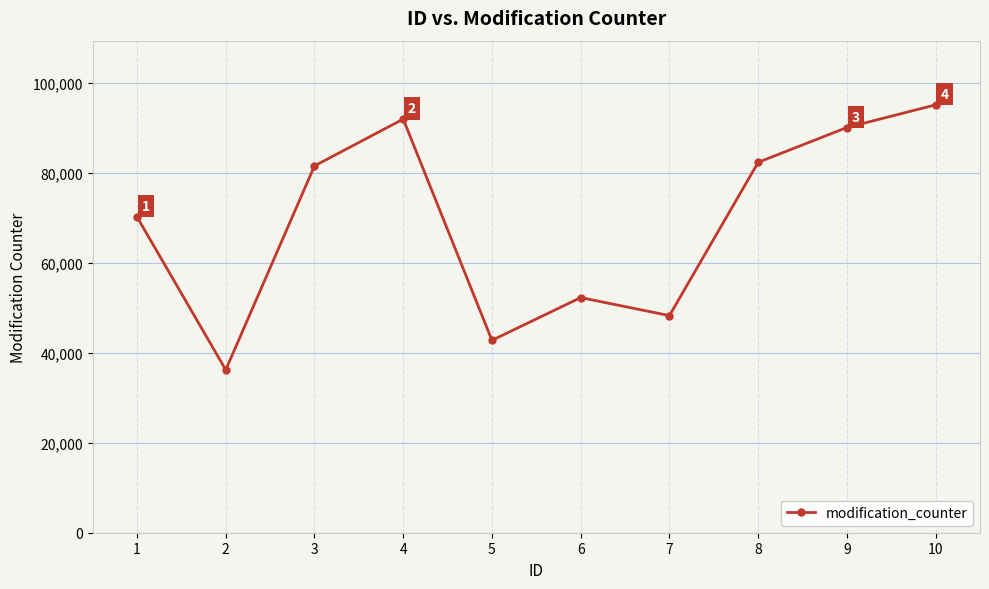

How many lines are shown in the chart?

1